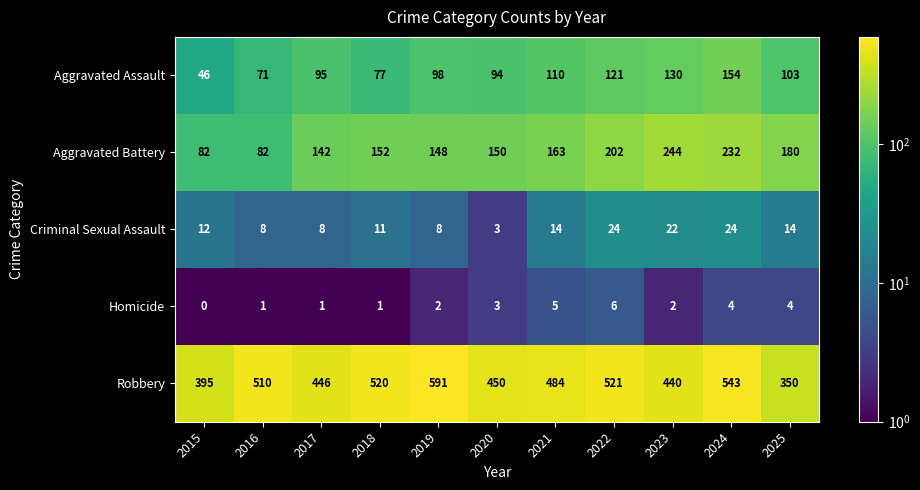

What is the difference between the Aggravated Assault values at 2016 and 2020?

23